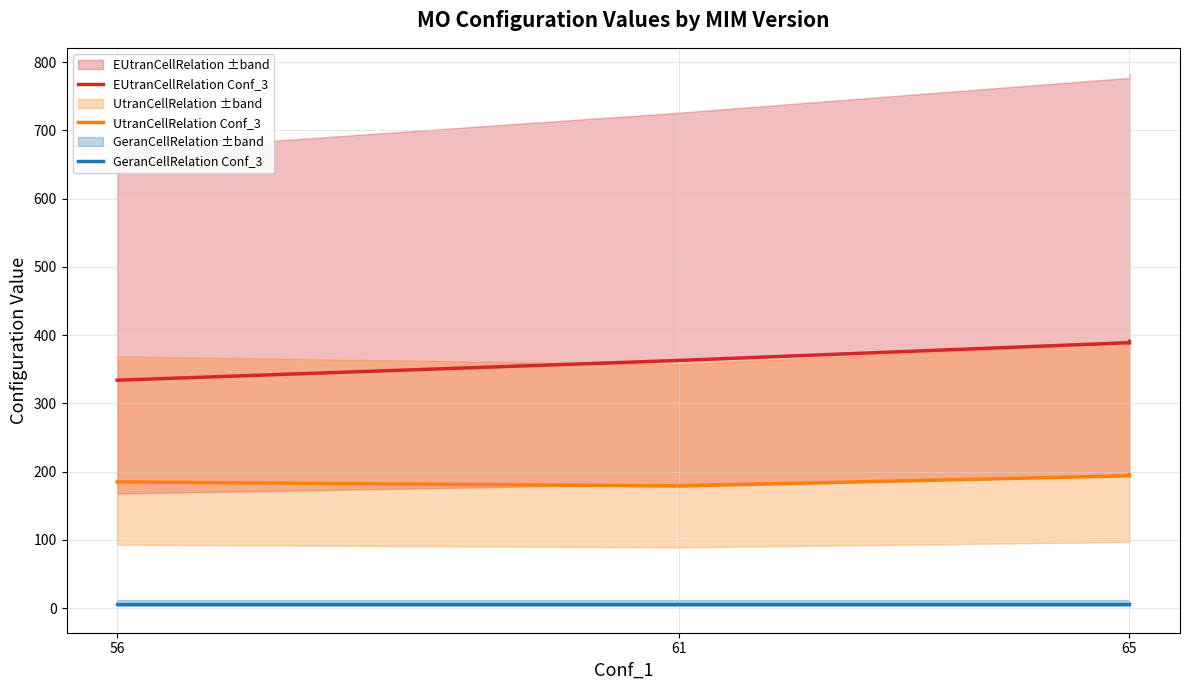

True or false: GeranCellRelation Conf_3 has a value of 10 at 56.

False